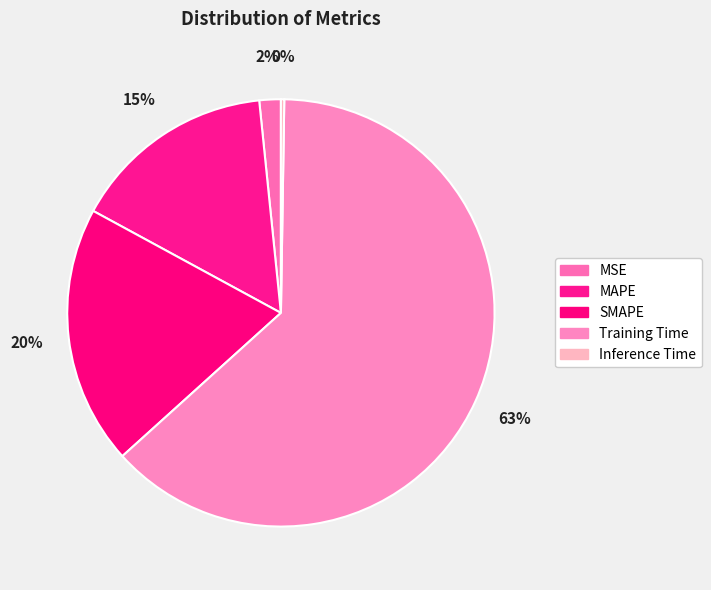

Which category accounts for the majority?

Training Time